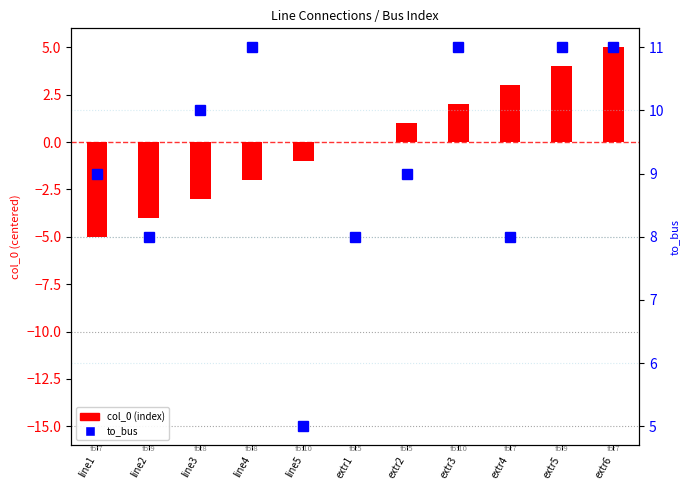

What is the label of the 5th bar from the left?

line5